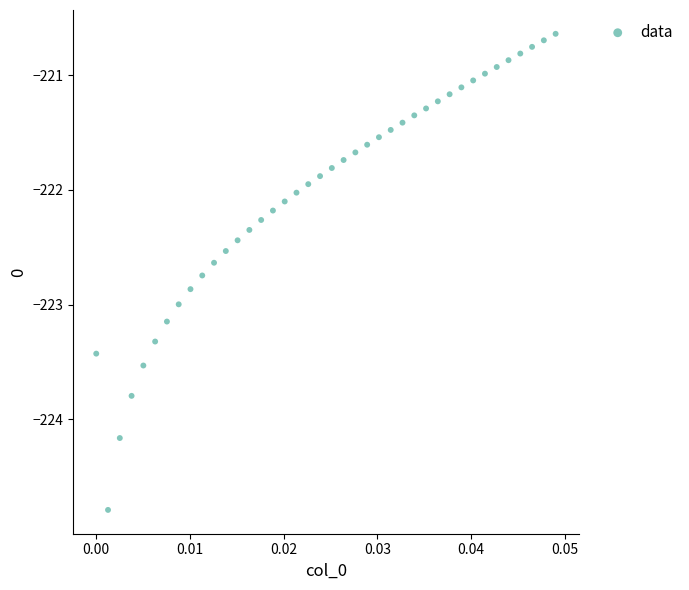

What is the range of Y values (max minus min)?

4.2